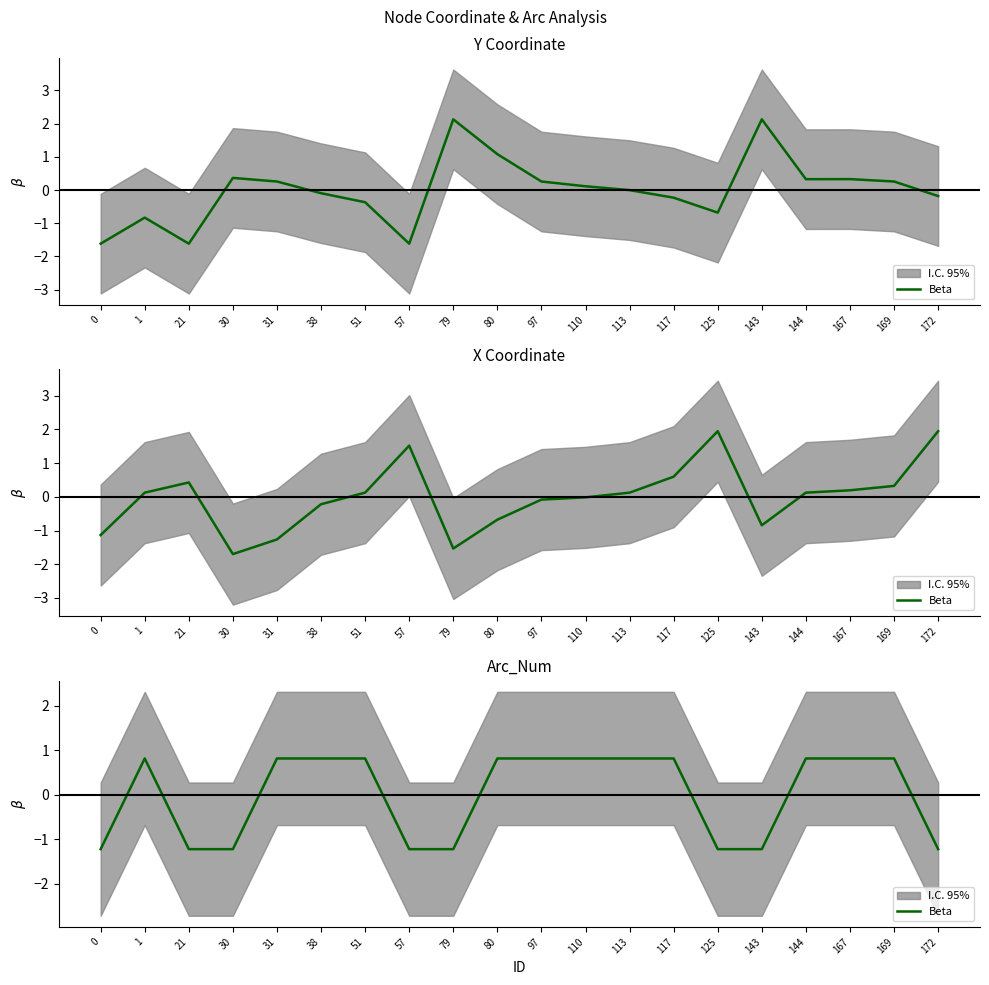

The value at 110 is 0.8. True or false?

True